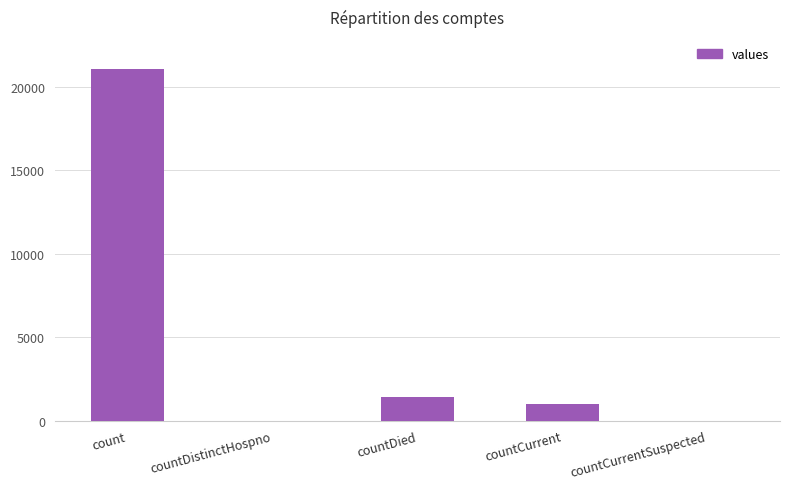

What is the sum of the values at countDied and count?

22455